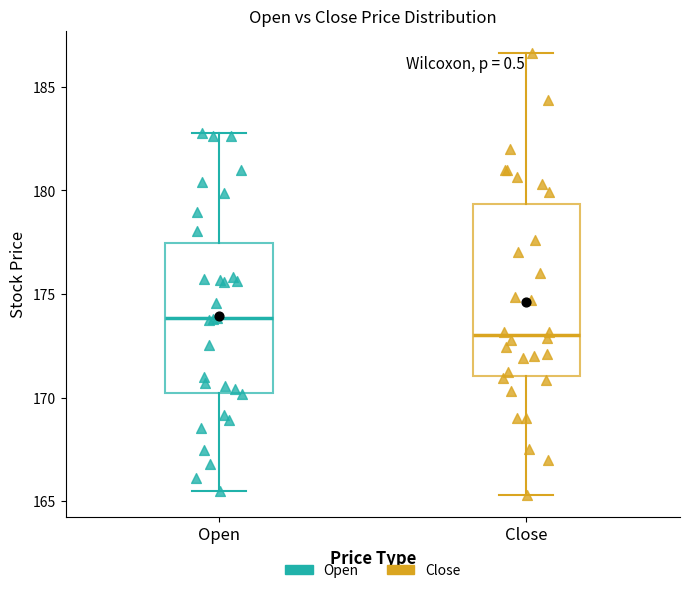

Where does the lower whisker of the box for Open end on the y-axis? The values are not printed on the chart, so give them approximately, as read against the axis.

165.5